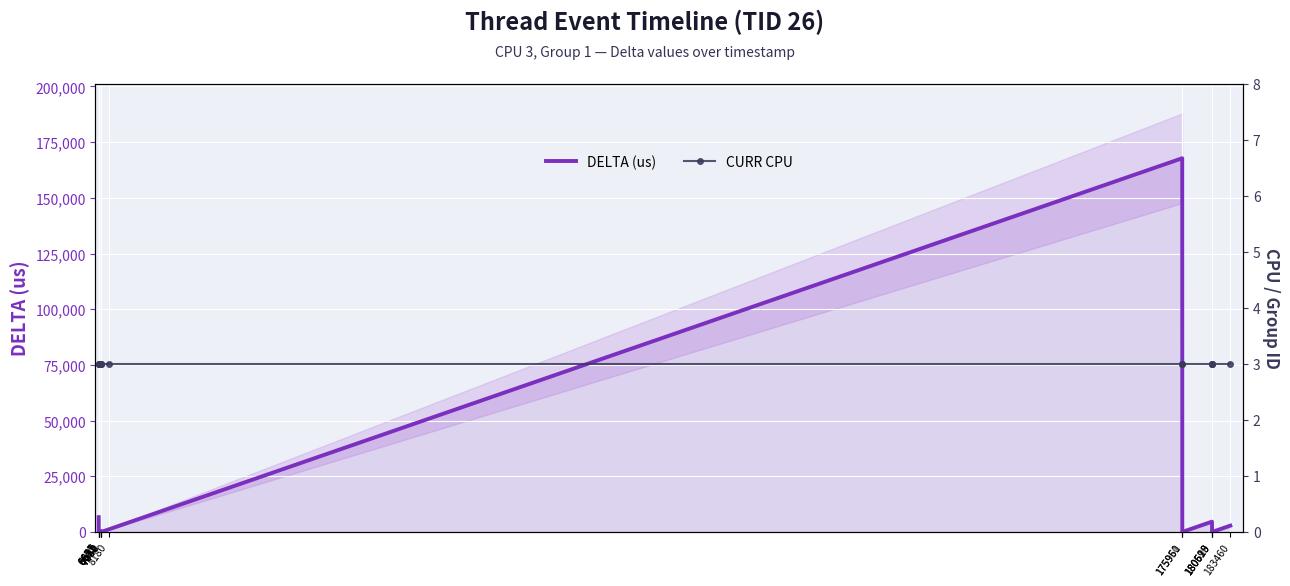

Which has a higher value, 7042 or 8180?

8180